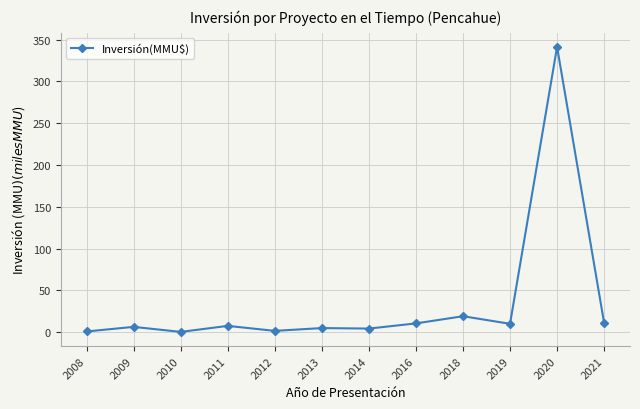

Count the number of values greater than 7.

6